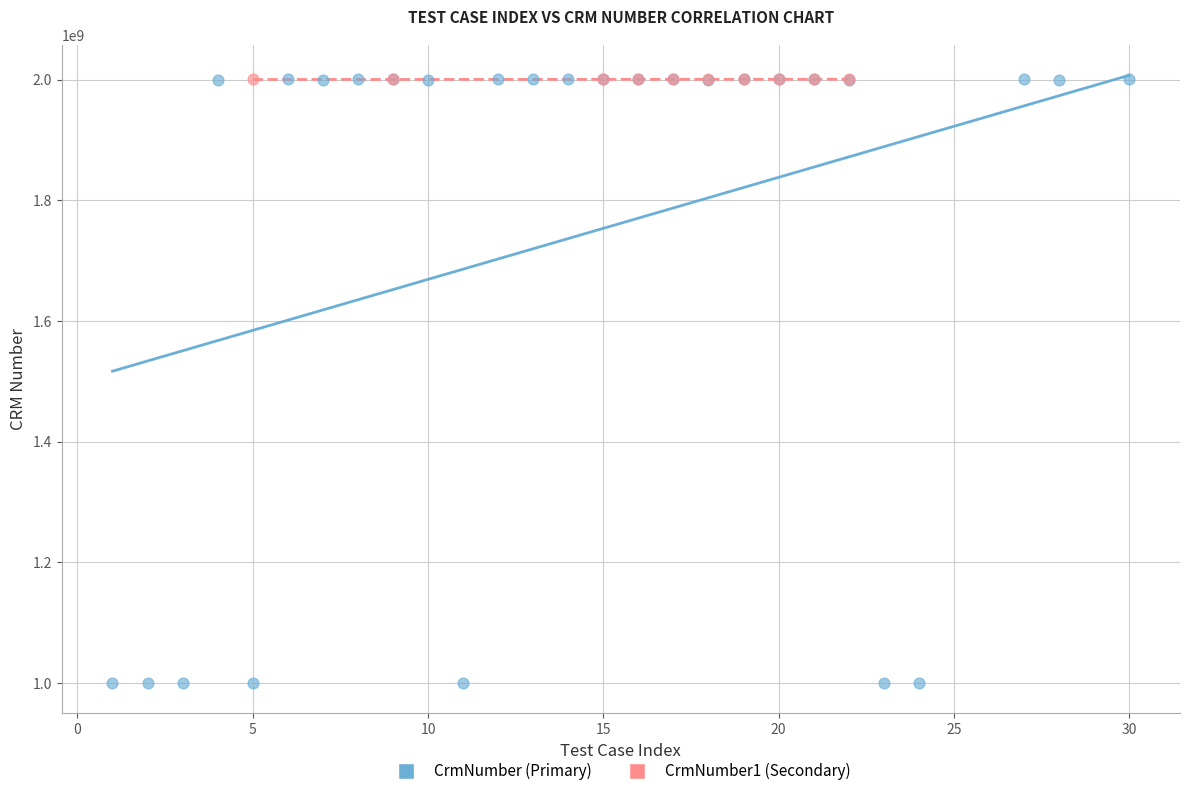

Which series contains the lowest Y value?

CrmNumber (Primary)